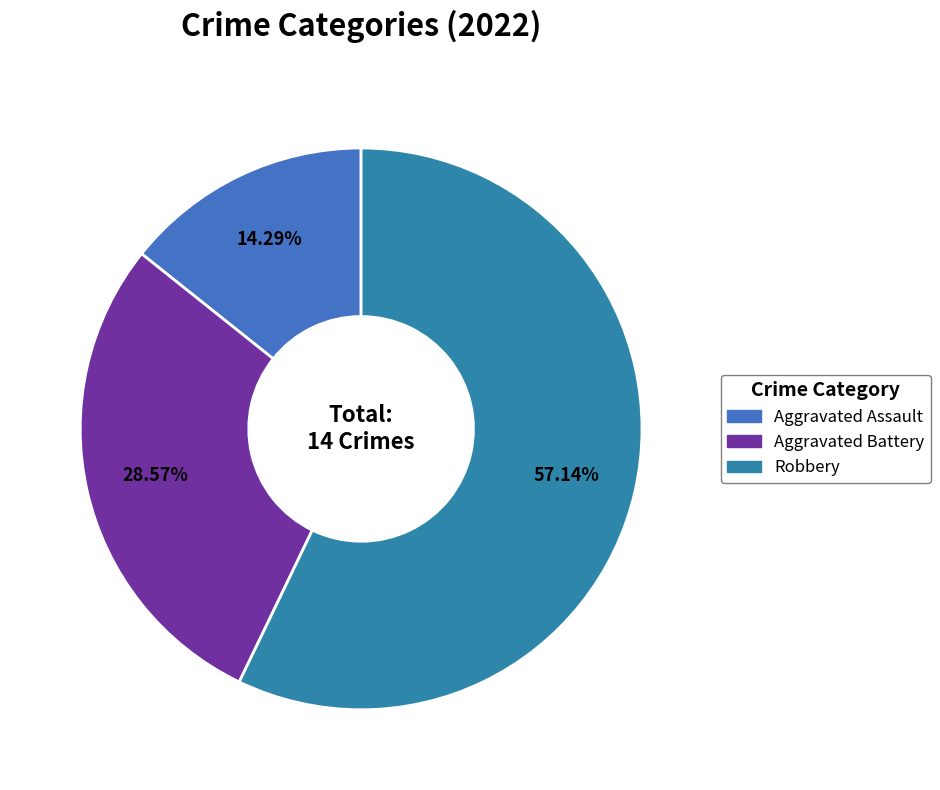

To the nearest percent, what is the average slice percentage?

33%